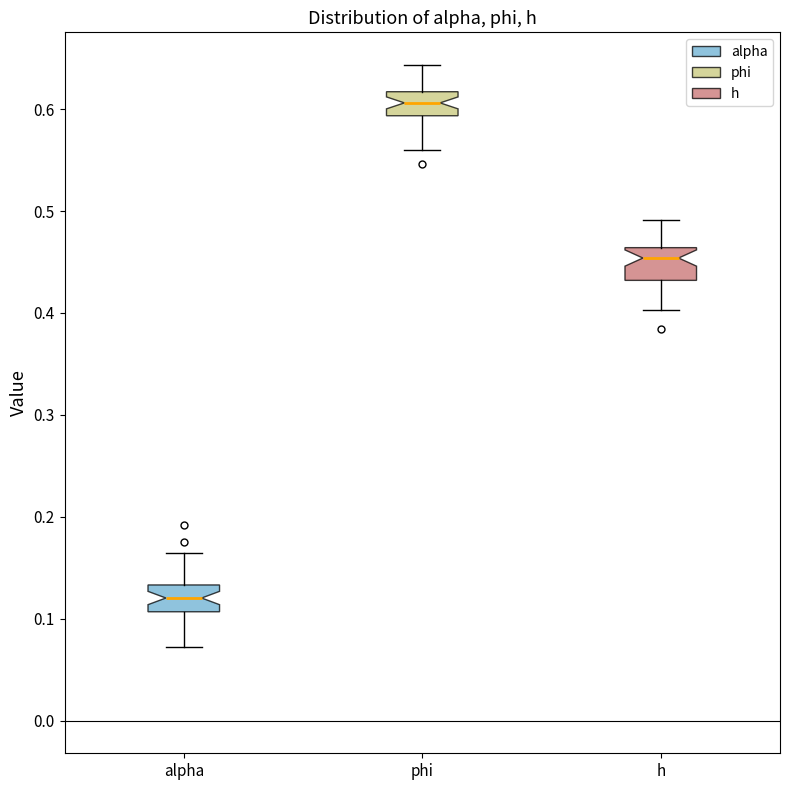

Reading left to right, read every box against the y-axis: the position of its median line, the range the box covers, and the ends of its whiskers. The values are not printed on the chart, so give them approximately, as read against the axis.

alpha: median 0.12, box 0.11 to 0.13, whiskers 0.07 to 0.16
phi: median 0.61, box 0.59 to 0.62, whiskers 0.56 to 0.64
h: median 0.45, box 0.43 to 0.46, whiskers 0.40 to 0.49